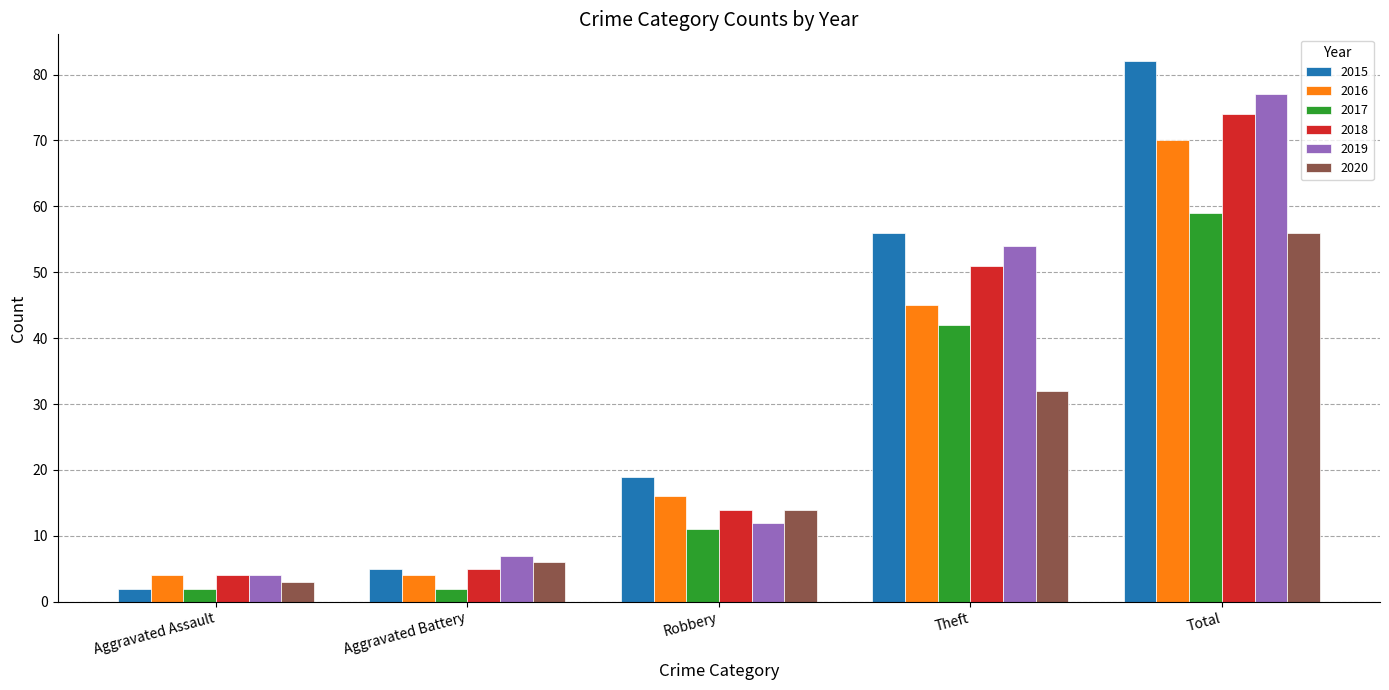

Reading left to right, transcribe all the data shown in this chart.

2015: 2	5	19	56	82
2016: 4	4	16	45	70
2017: 2	2	11	42	59
2018: 4	5	14	51	74
2019: 4	7	12	54	77
2020: 3	6	14	32	56